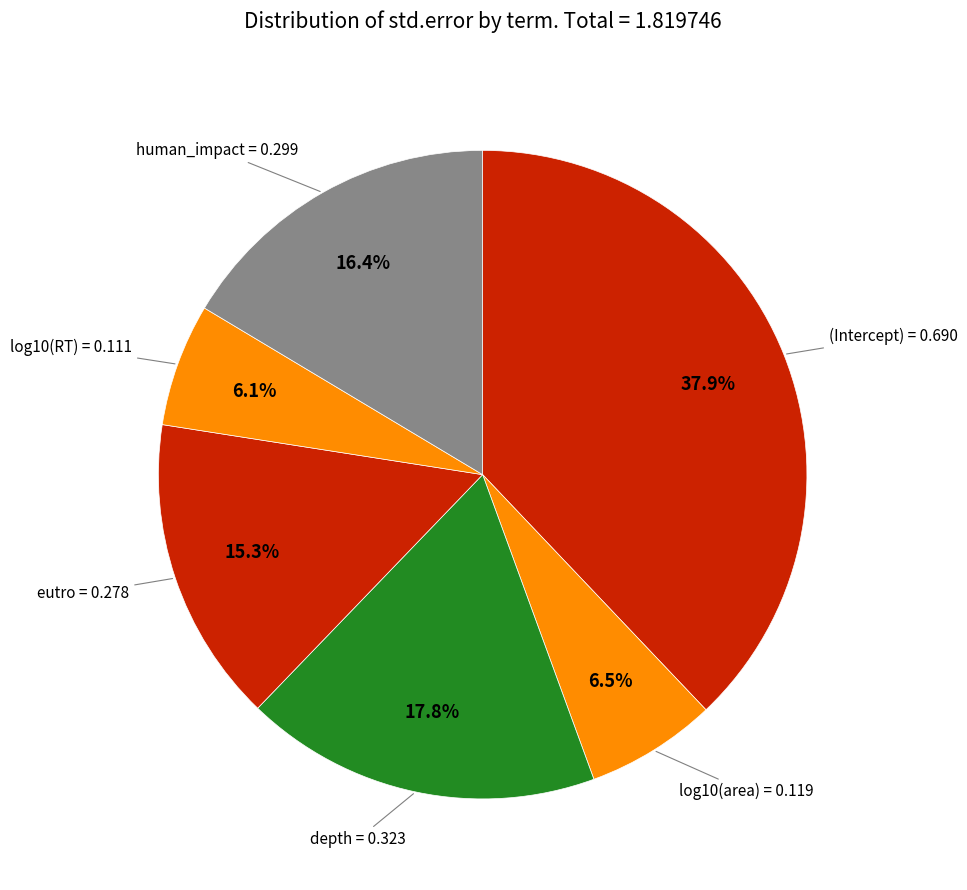

How many slices are in this pie chart?

6